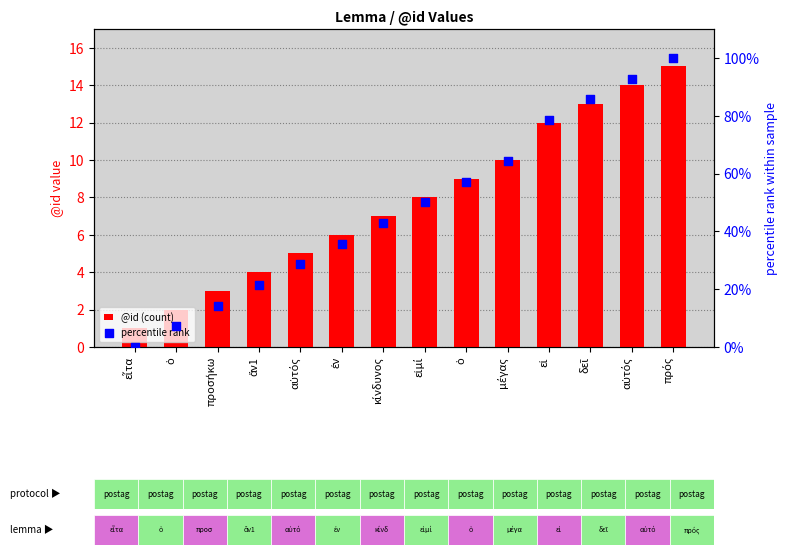

At how many categories does at least one series exceed 15?

11